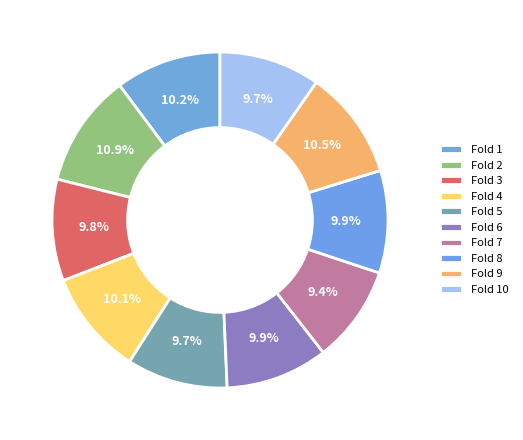

The Fold 7 slice represents 9% of the pie. True or false?

True